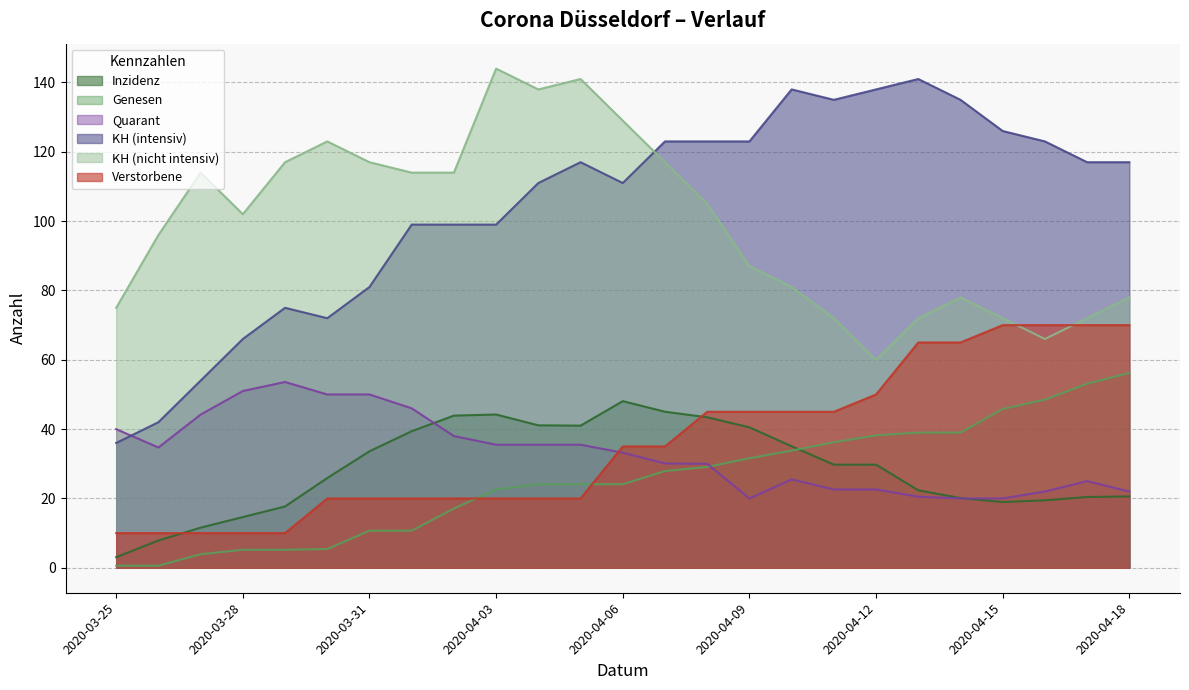

What value does the KH (nicht intensiv) series have at 2020-04-15?

72.0